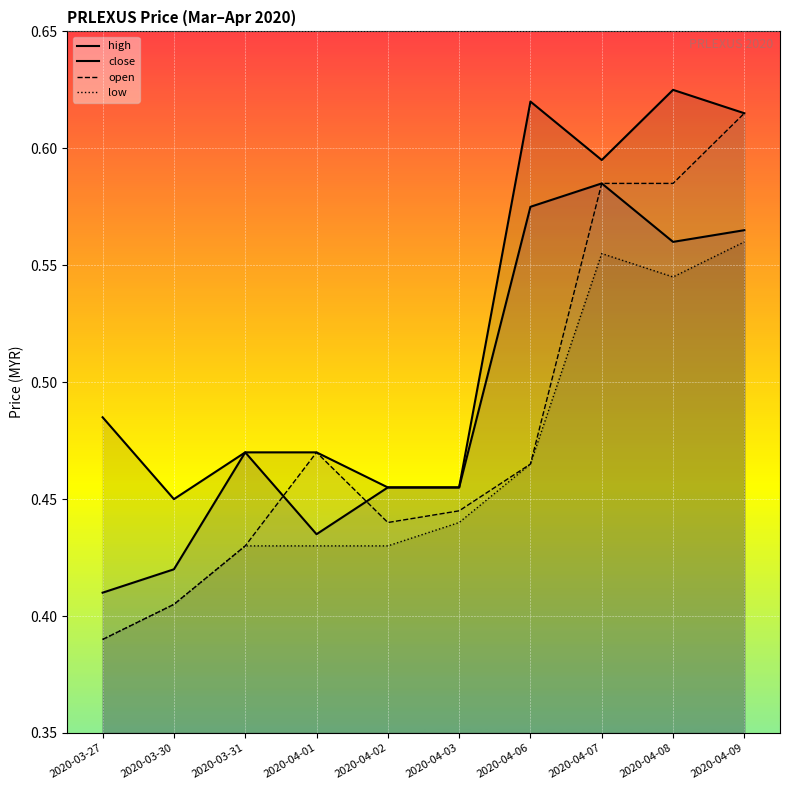

True or false: low and high intersect in this chart.

False